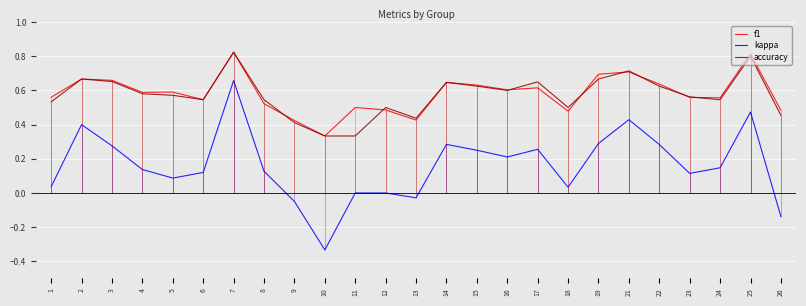

At which category does the chart reach its peak across all series?

7